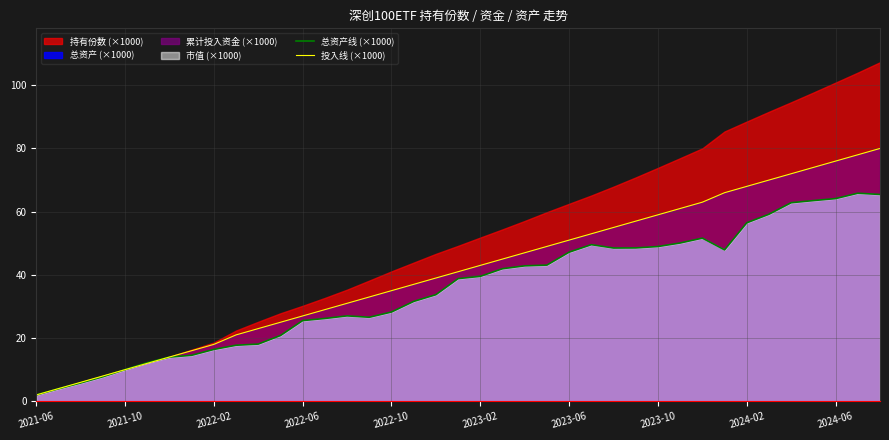

Where is the first local maximum for 总资产线 (×1000)?

14